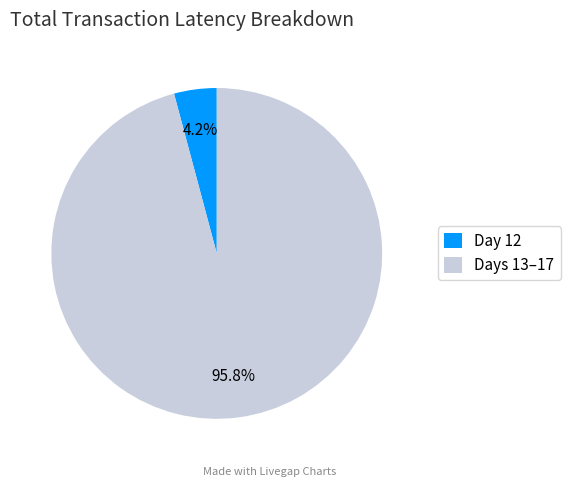

Is there a majority slice in this chart?

Yes